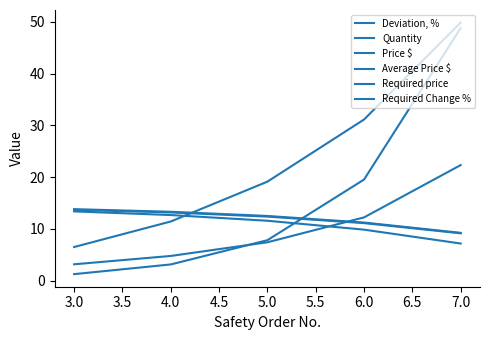

At which label does Quantity first exceed 7?

5.0